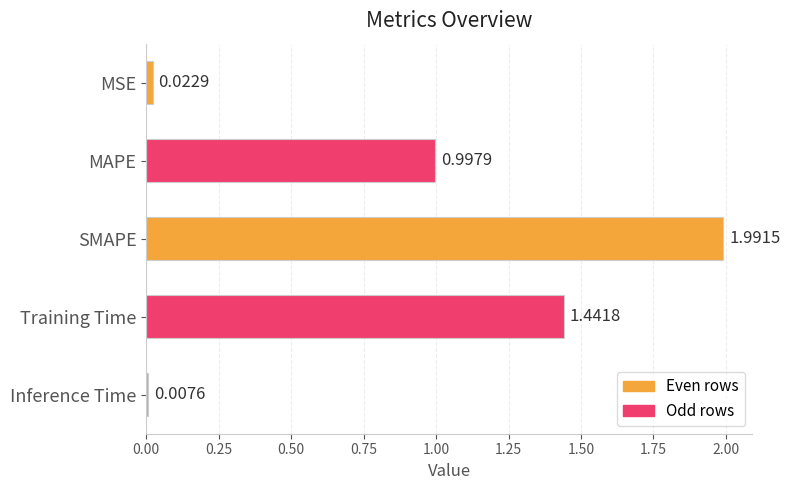

Rank the categories by value from highest to lowest.

SMAPE, Training Time, MAPE, MSE, Inference Time